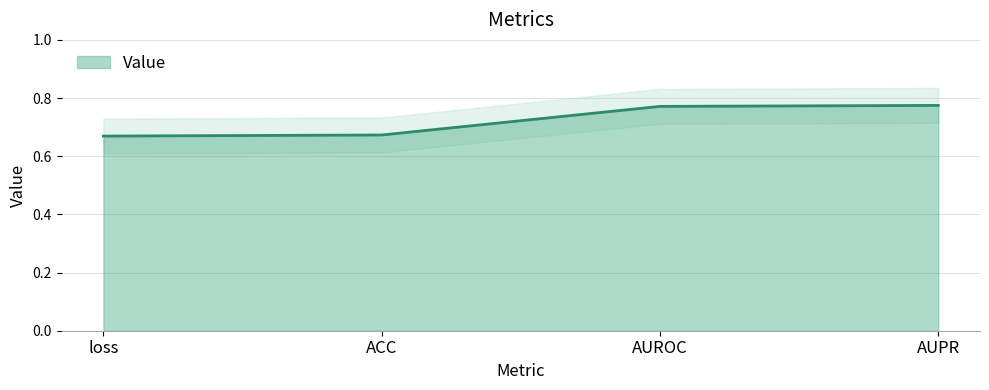

Which has a higher value, ACC or loss?

ACC